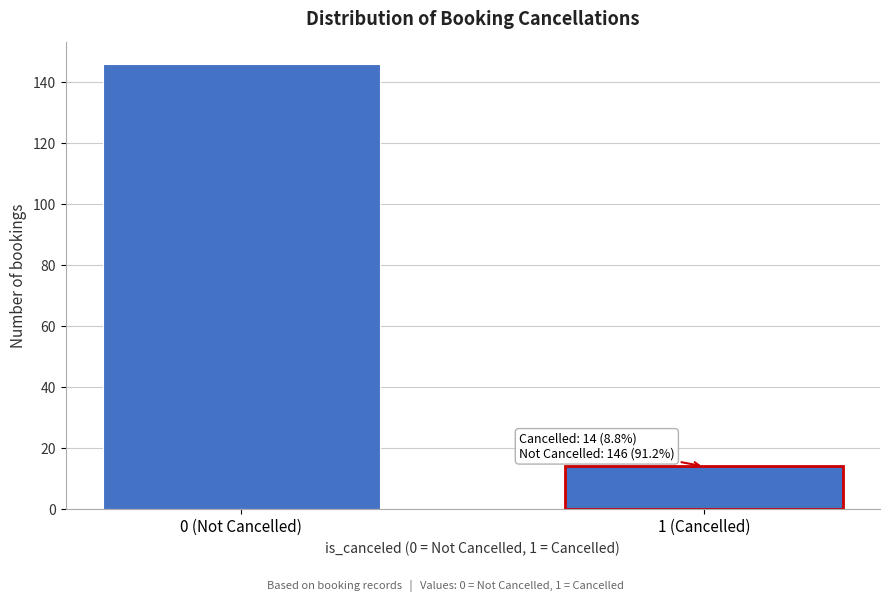

Reading left to right, list all the values displayed in this chart.

0 (Not Cancelled)=146	1 (Cancelled)=14